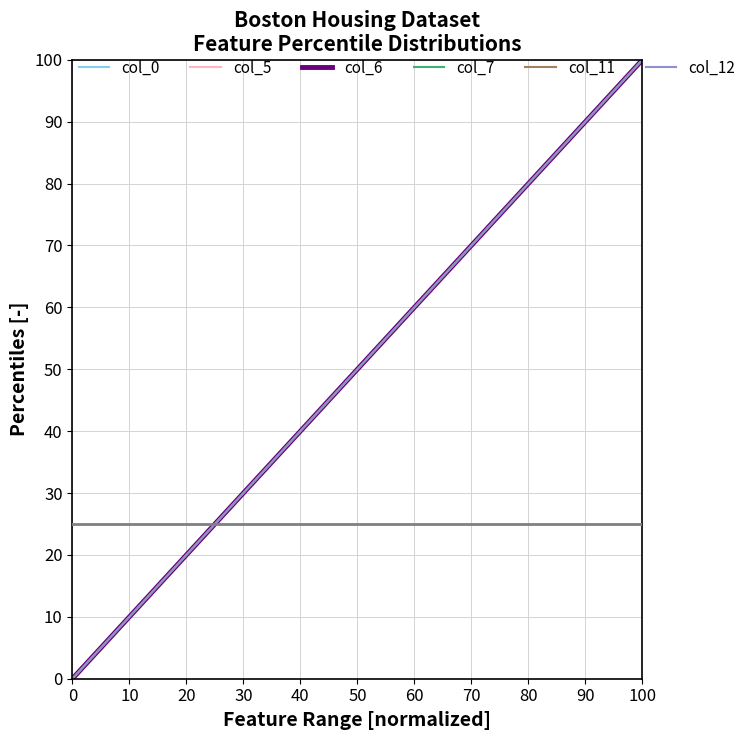

Does the chart have visible grid lines?

Yes